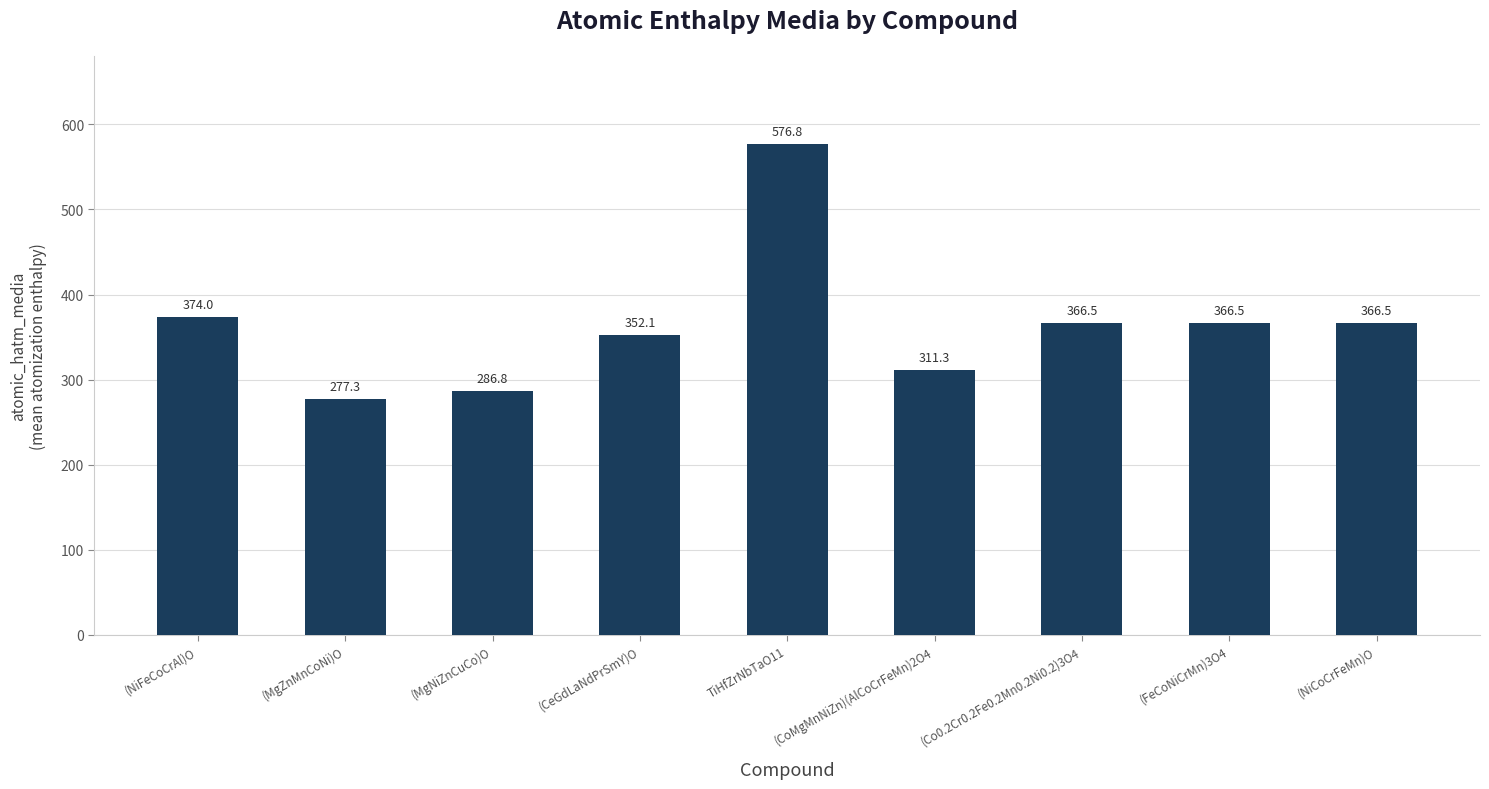

How many series are shown in this chart?

1